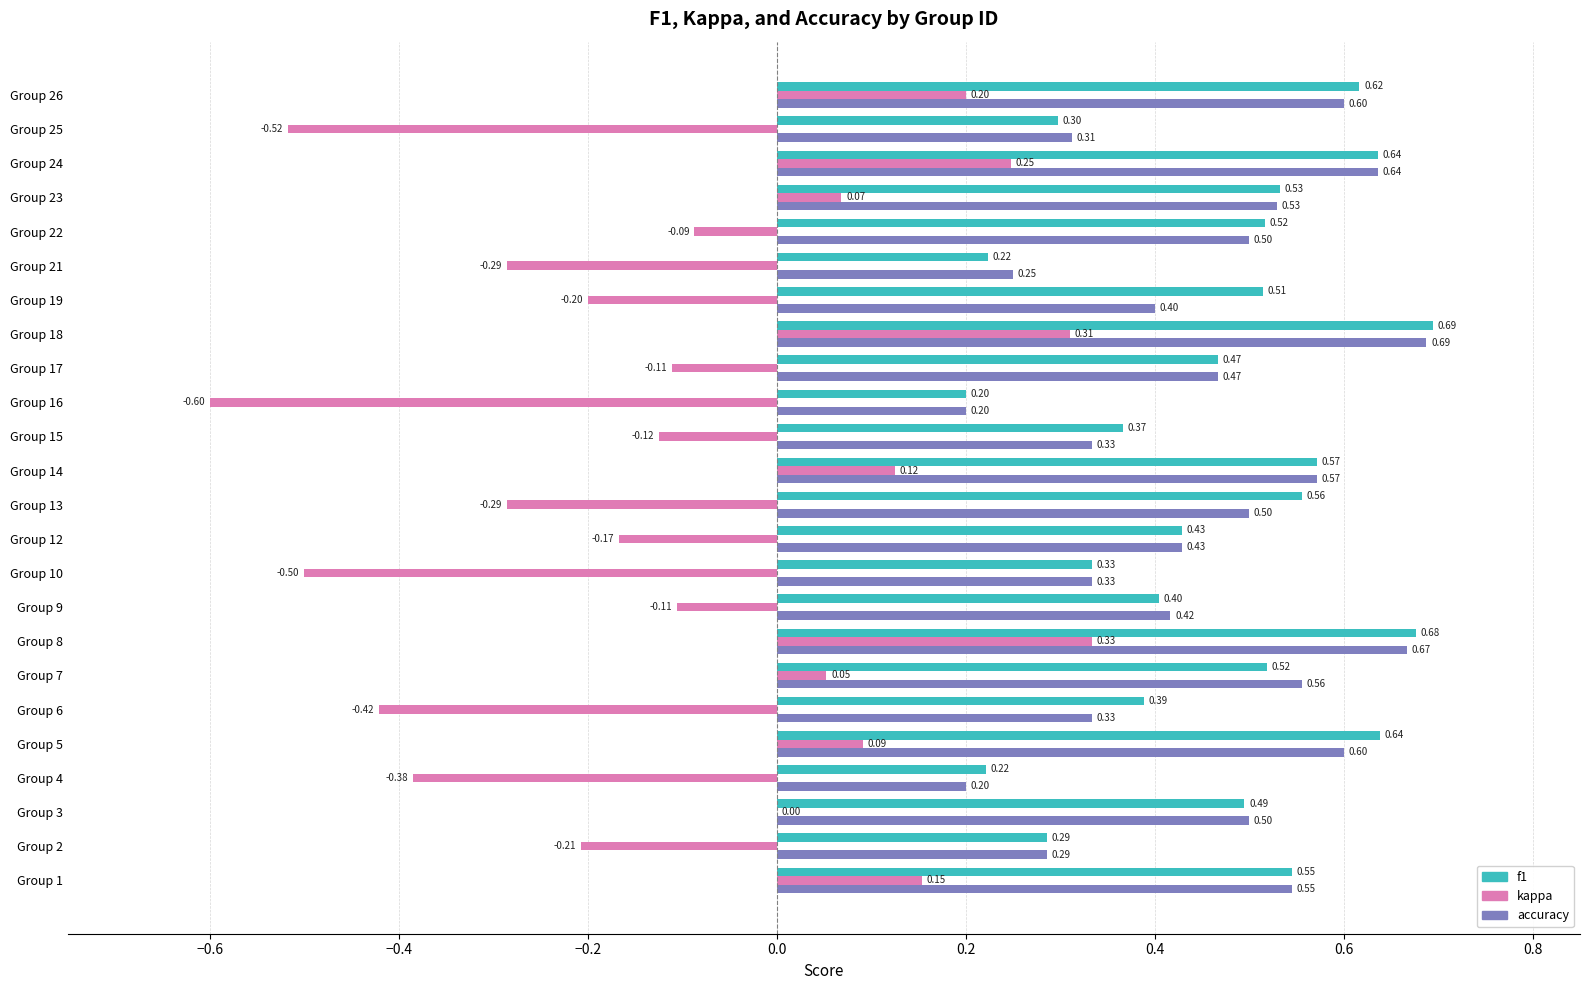

Is the value of f1 at Group 15 greater than the value of accuracy at Group 18?

No